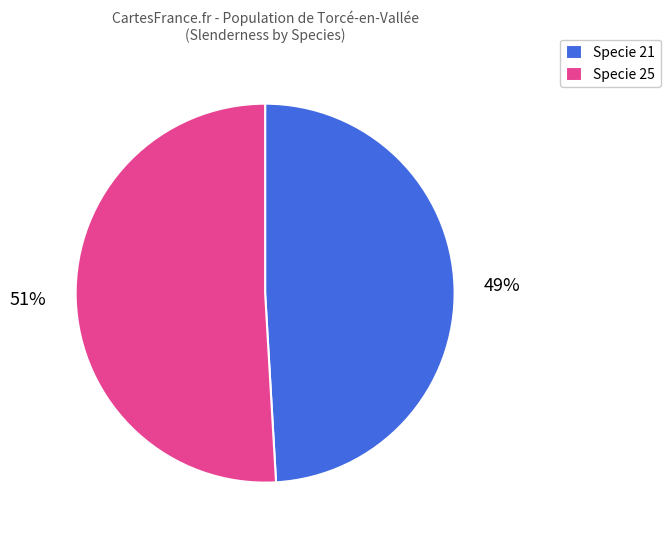

Is there a majority slice in this chart?

Yes